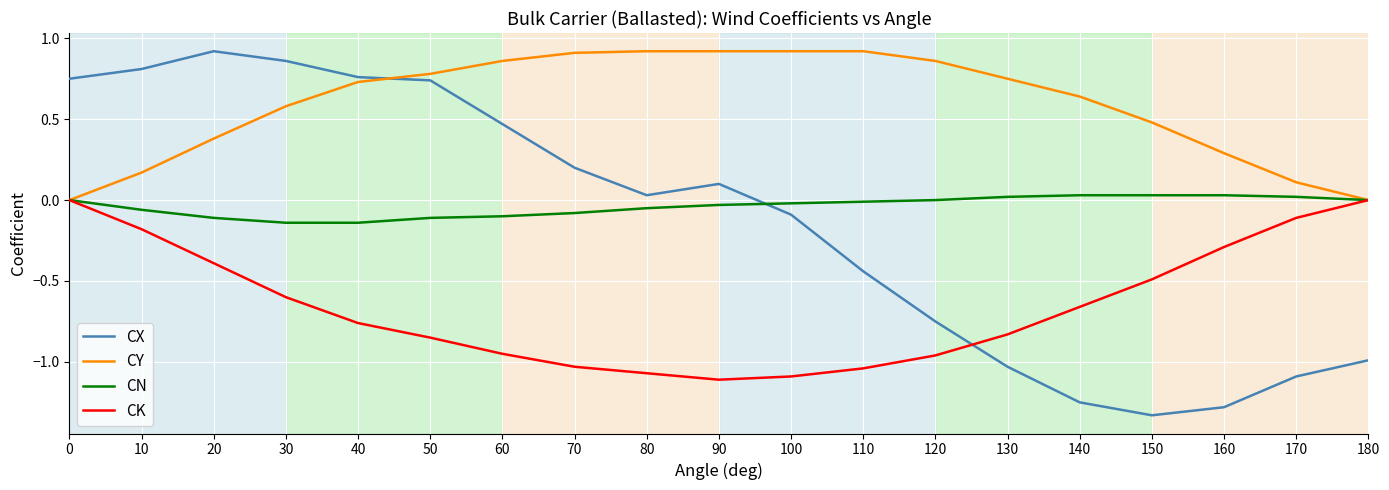

Which series changed the most between 0 and 110?

CX